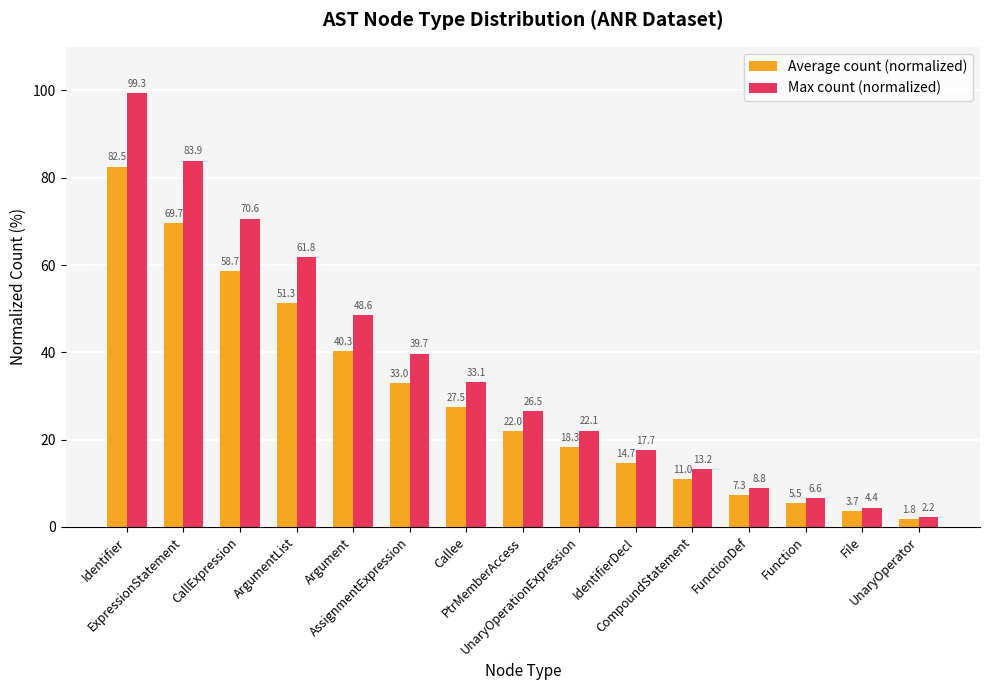

What is the label of the 8th bar from the left?

PtrMemberAccess